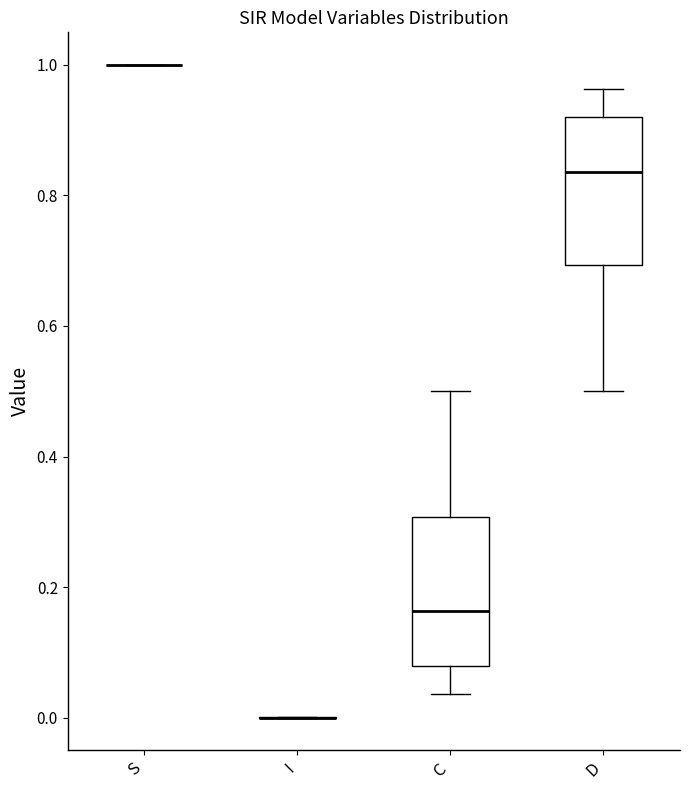

Reading left to right, transcribe this box plot: for each box, give where its median line is, the range the box spans, and where its two whiskers end, as read against the y-axis. The values are not printed on the chart, so give them approximately, as read against the axis.

S: box collapsed to a line at 1.00, whiskers 1.00 to 1.00
I: box collapsed to a line at 0.00, whiskers 0.00 to 0.00
C: median 0.16, box 0.08 to 0.30, whiskers 0.04 to 0.50
D: median 0.84, box 0.70 to 0.92, whiskers 0.50 to 0.96